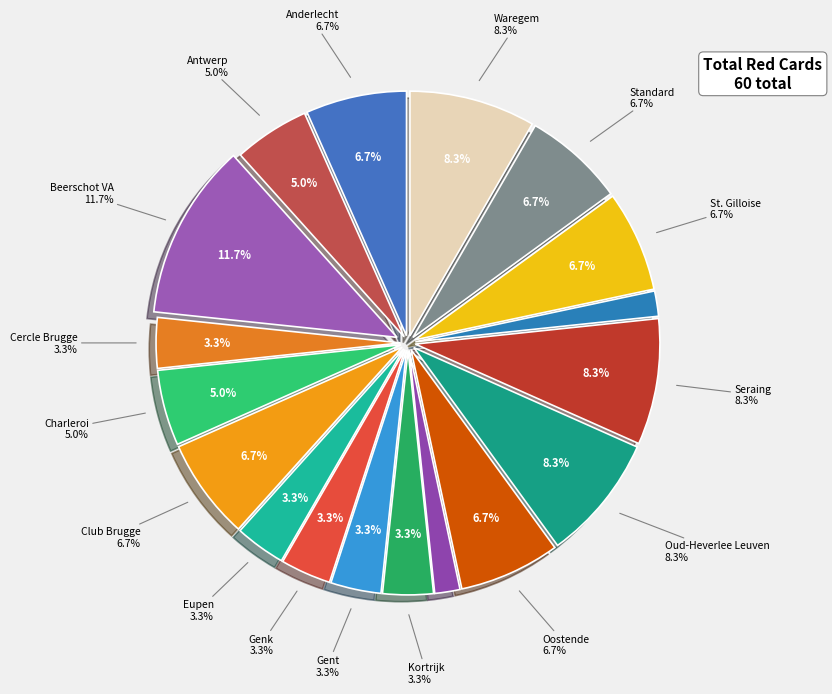

To the nearest percent, what is the difference between the largest and smallest slice percentages?

10%